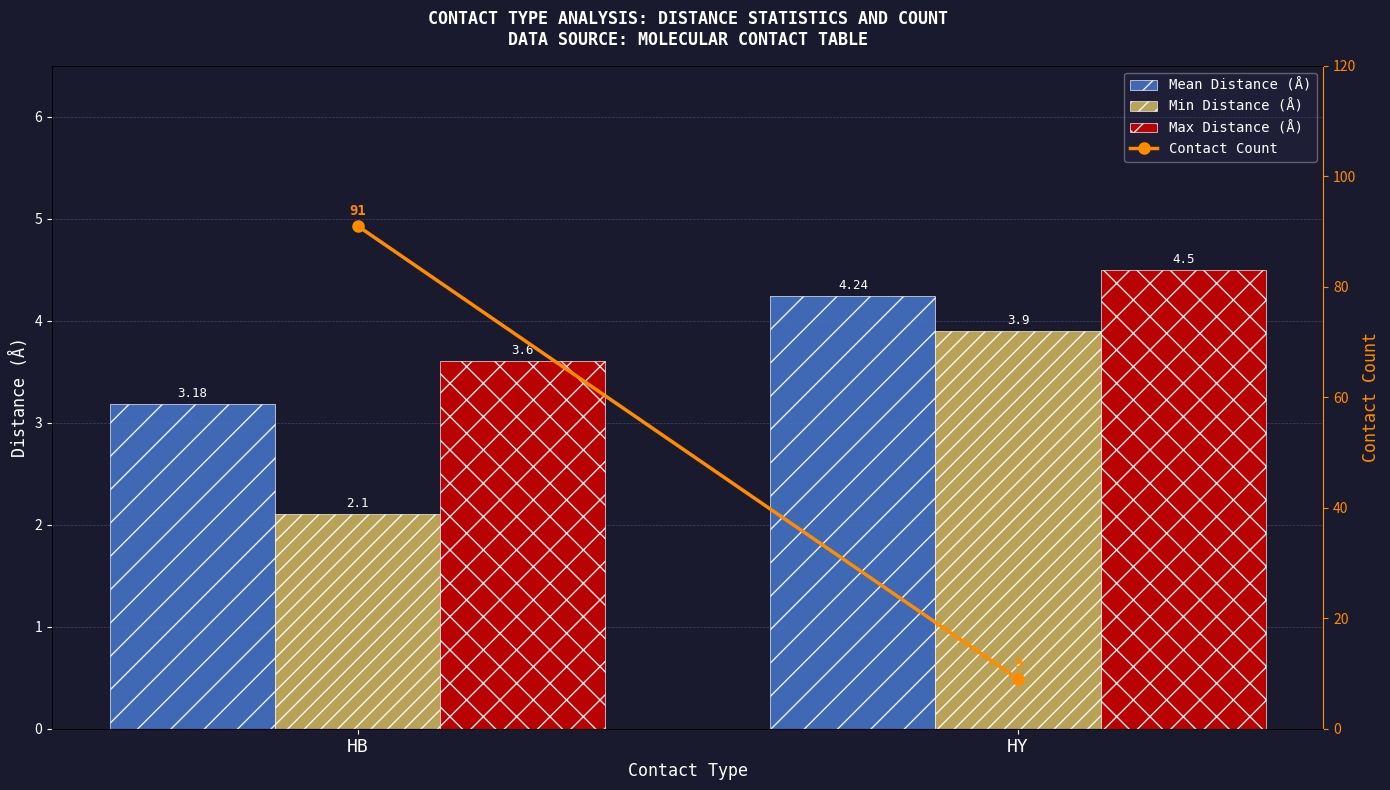

Where does the Max Distance (Å) series first go above 4?

HY